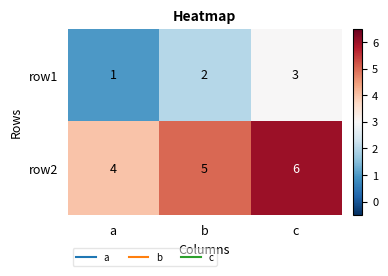

What is the sum of all row1 values?

6